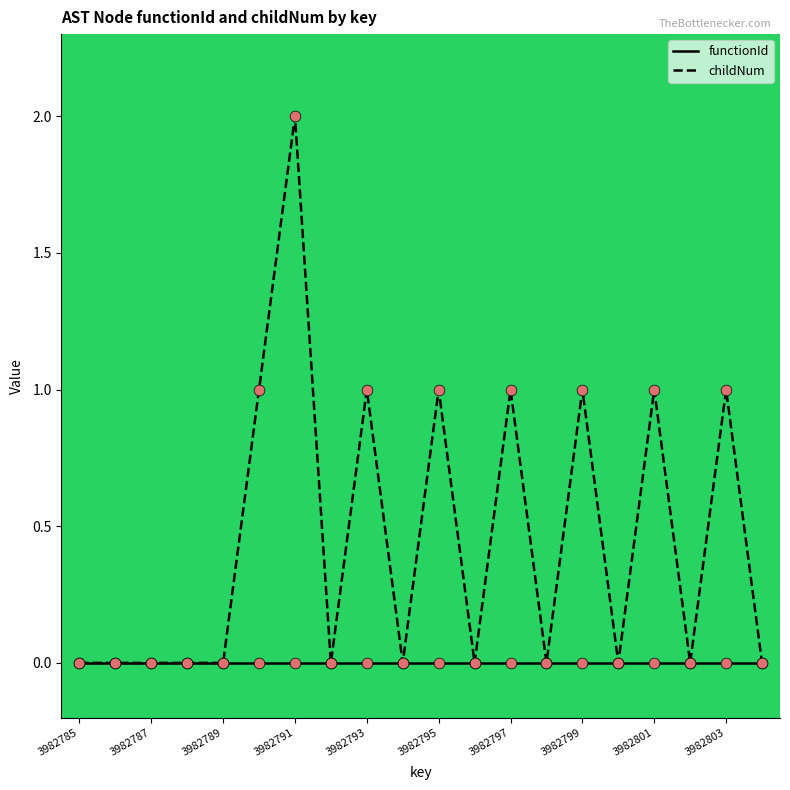

Which series has the widest spread of values?

childNum